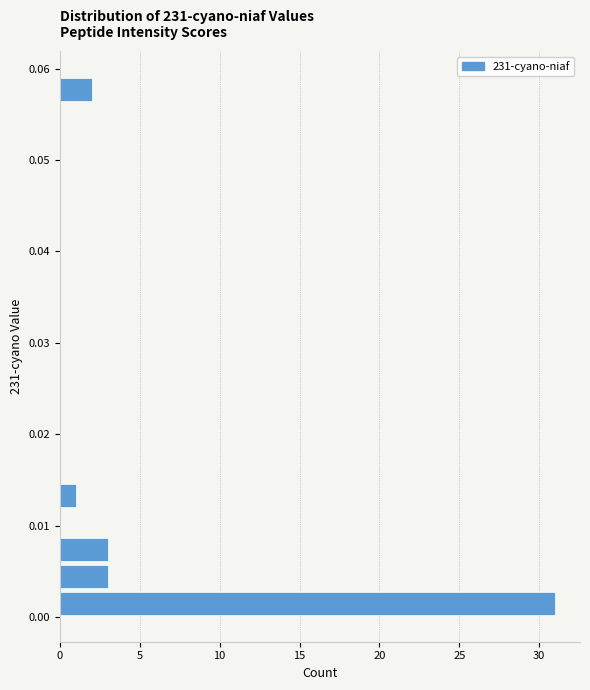

Read against the y-axis, roughly where is the centre of the longest bar?

0.001